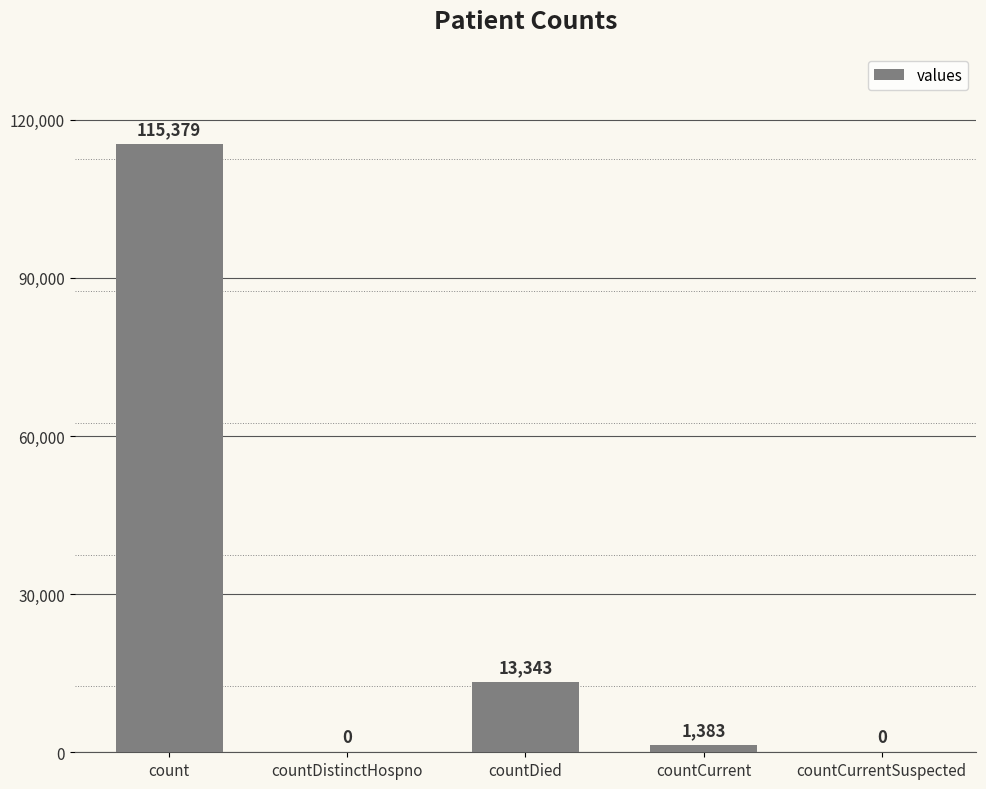

What is the greatest value displayed?

115379